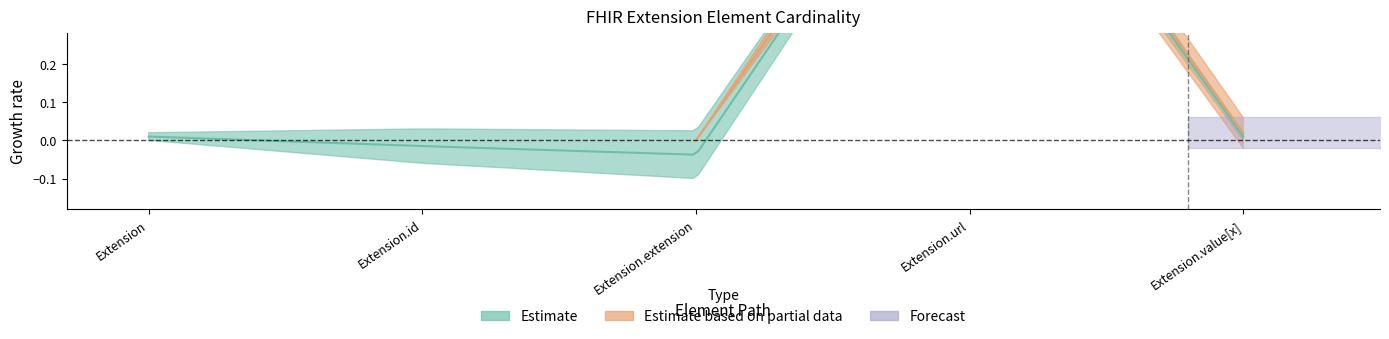

Between Extension.url and Extension.id, which is larger?

Extension.url